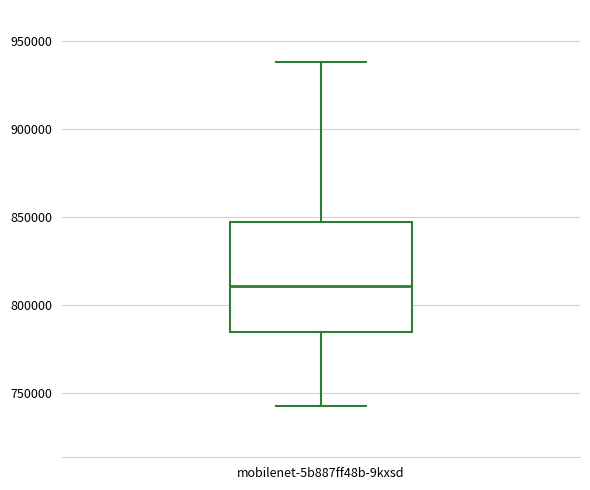

Transcribe this box plot: give where the median line is, the range the box spans, and where the two whiskers end, as read against the y-axis. The values are not printed on the chart, so give them approximately, as read against the axis.

median 810000, box 785000 to 845000, whiskers 745000 to 940000